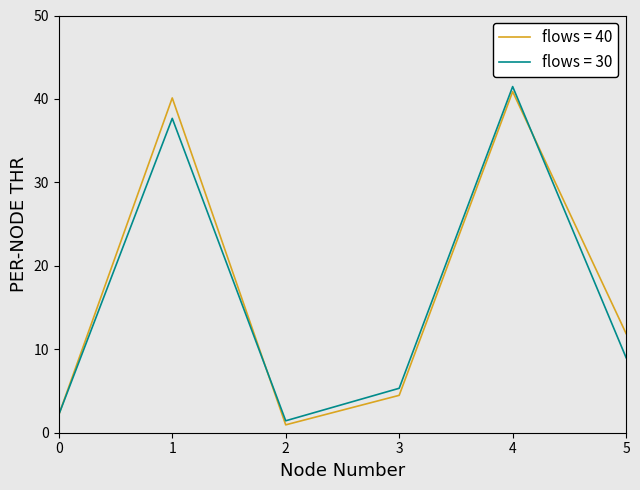

What is the maximum value shown in the chart?

41.5